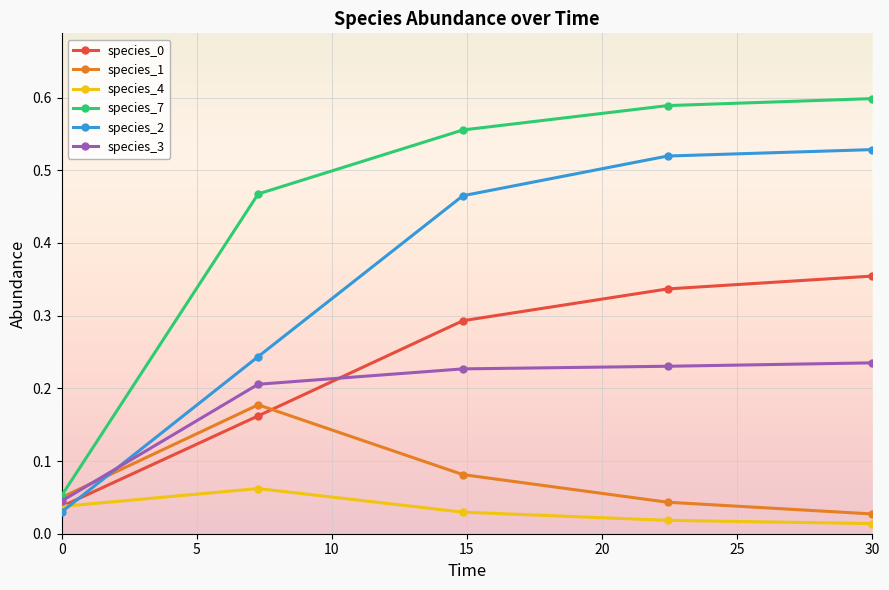

At how many categories does at least one series exceed 0?

5